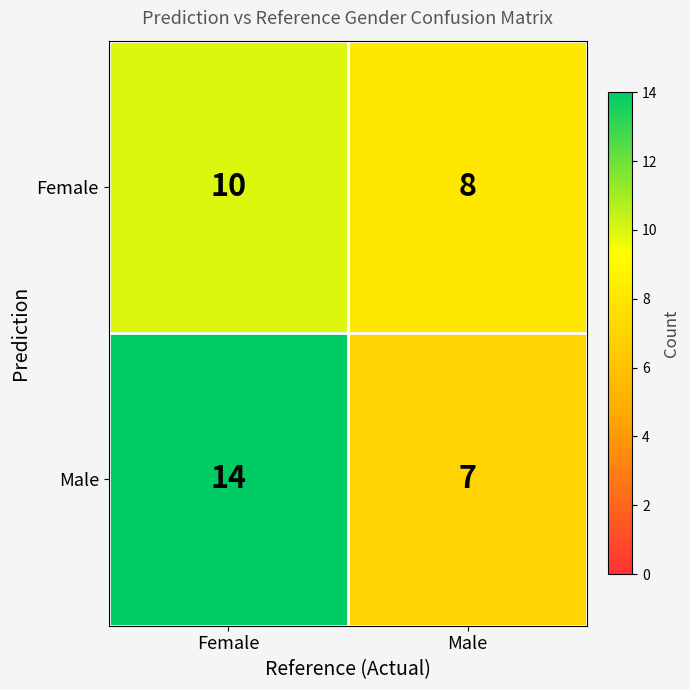

The value of Male at Male is 3. True or false?

False